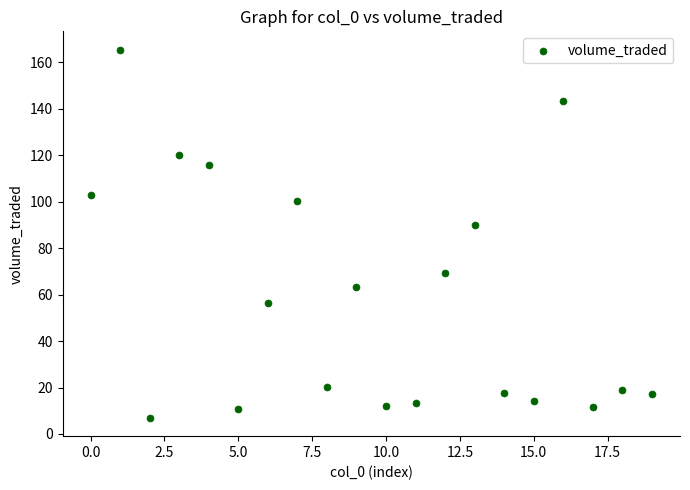

What is the range of Y values (max minus min)?

158.4